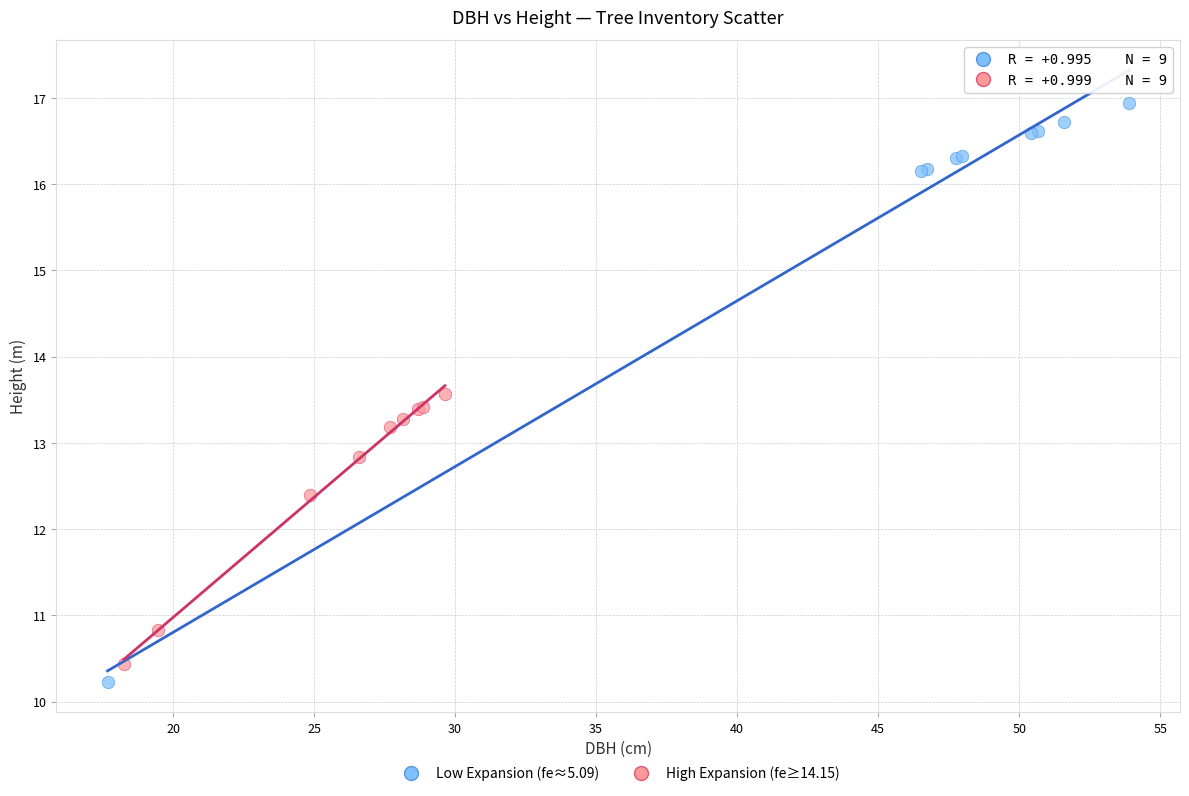

Which series has the largest Y range (max minus min)?

Low Expansion (fe≈5.09)